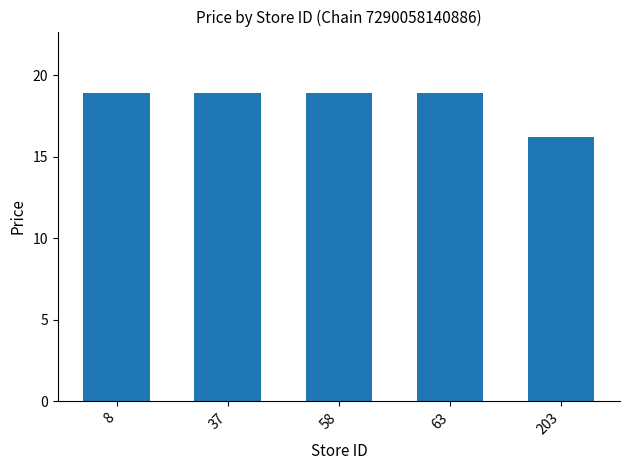

The chart shows a value of 5.3 at 58. True or false?

False